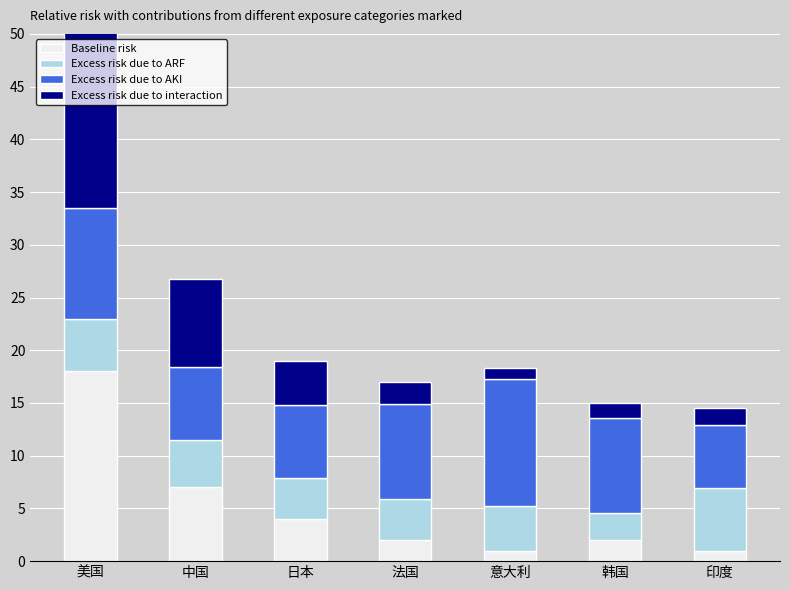

What is the difference between the highest and lowest values at 意大利?

11.0